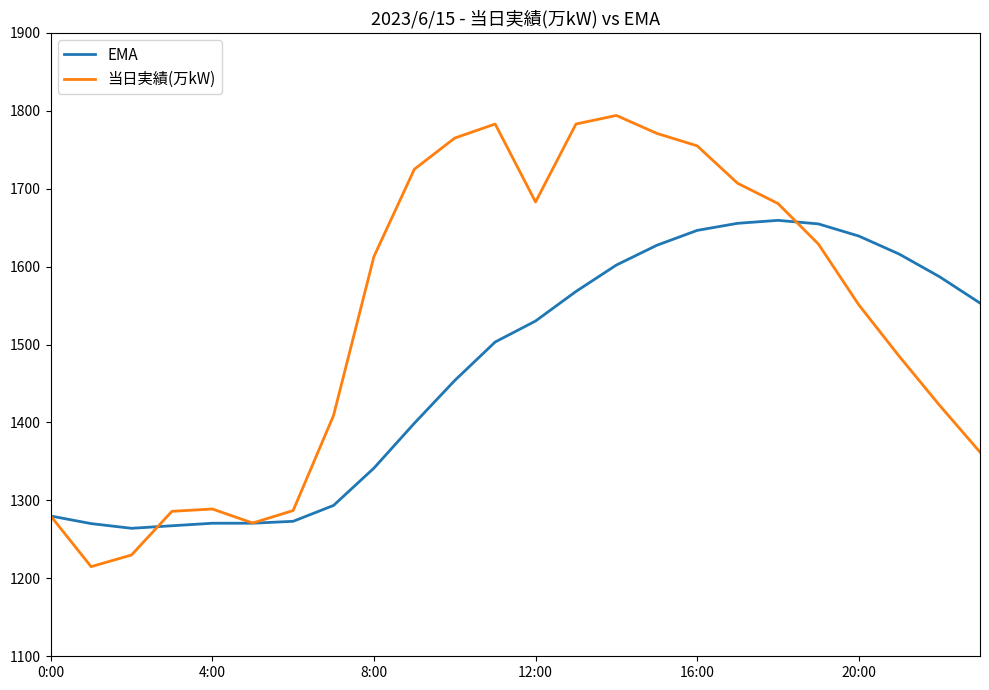

What is the minimum value for 当日実績(万kW)?

1215.0